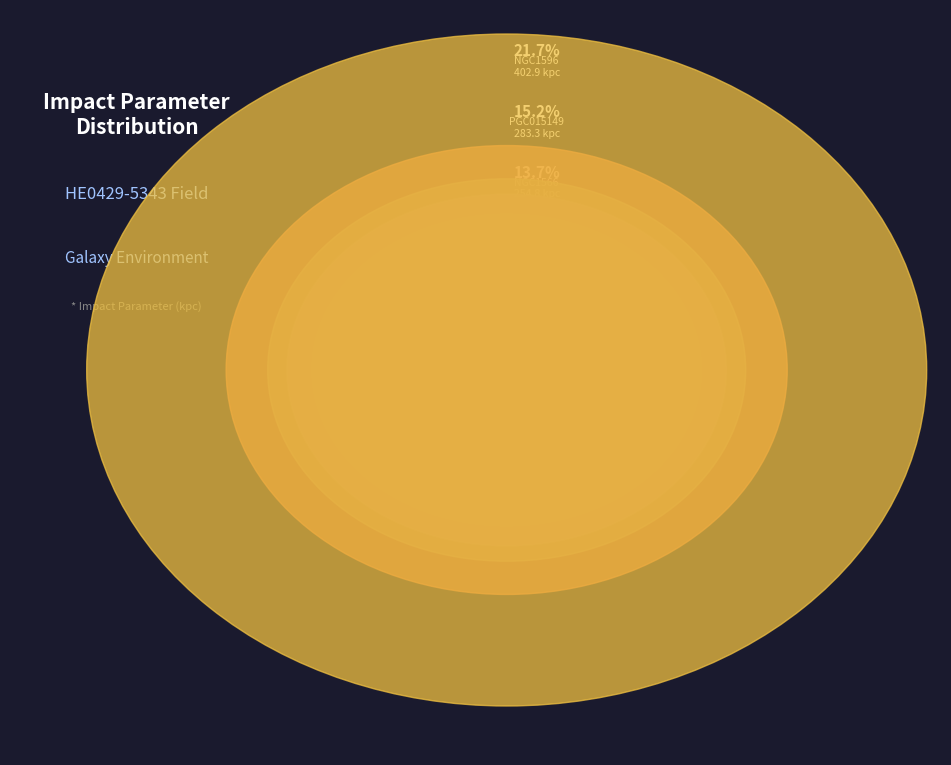

True or false: NGC1291 accounts for 23% of the total.

False